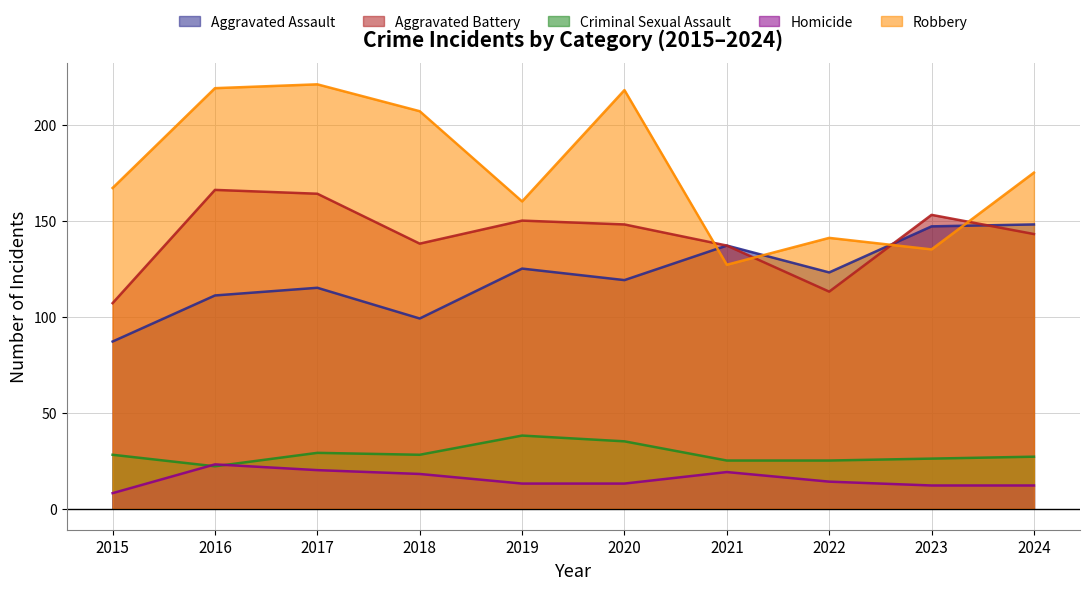

What is the value of the Aggravated Battery point at the 10th from the left?

143